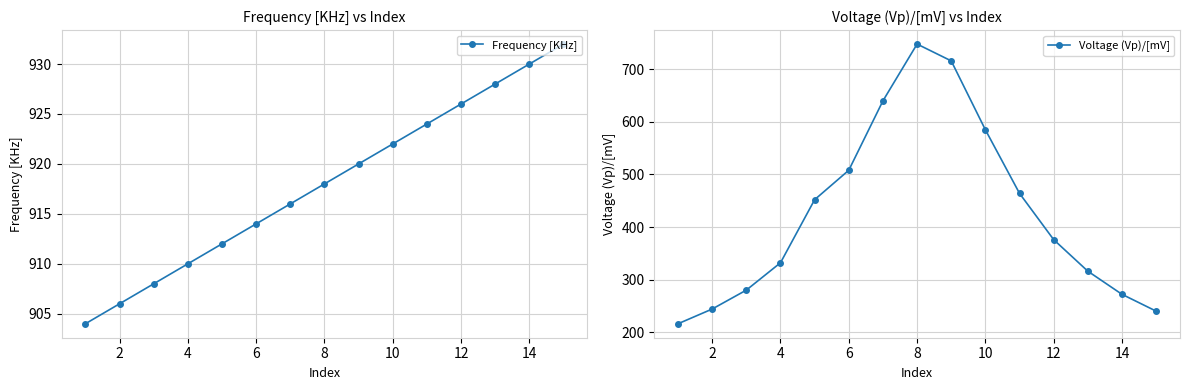

What is the average value of the Voltage (Vp)/[mV] series?

426